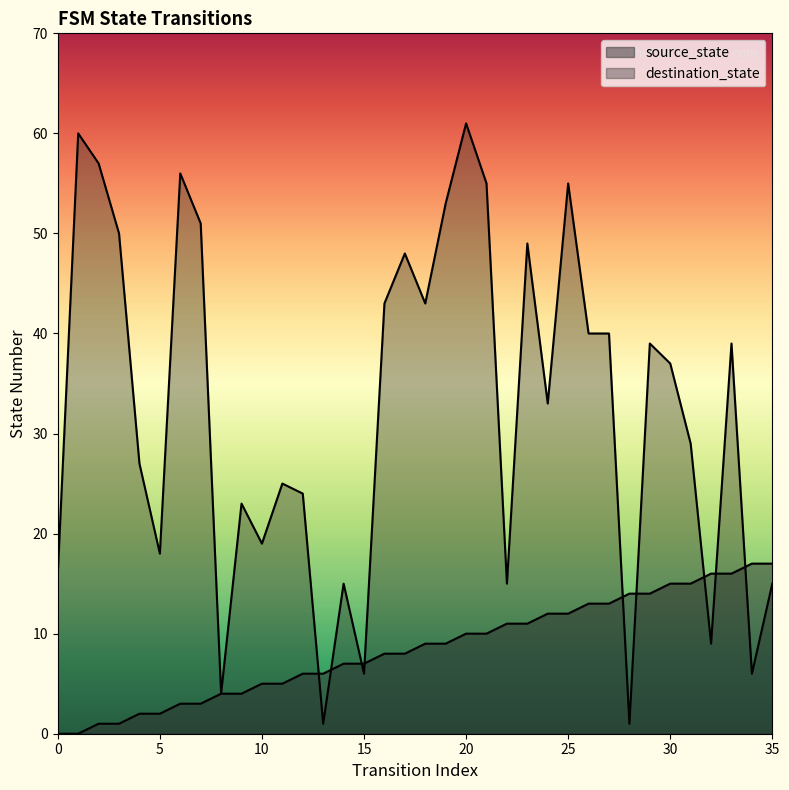

Rank the series by their average value, from highest to lowest.

destination_state, source_state